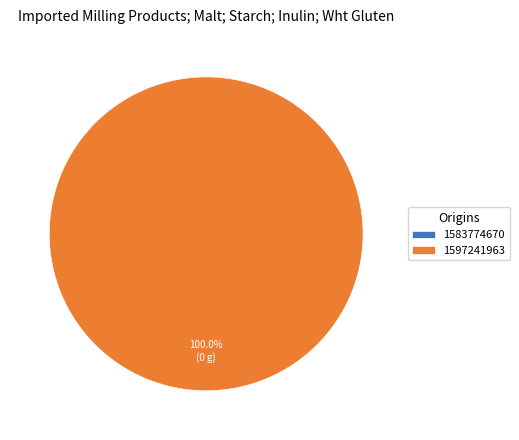

How many slices are in this pie chart?

2